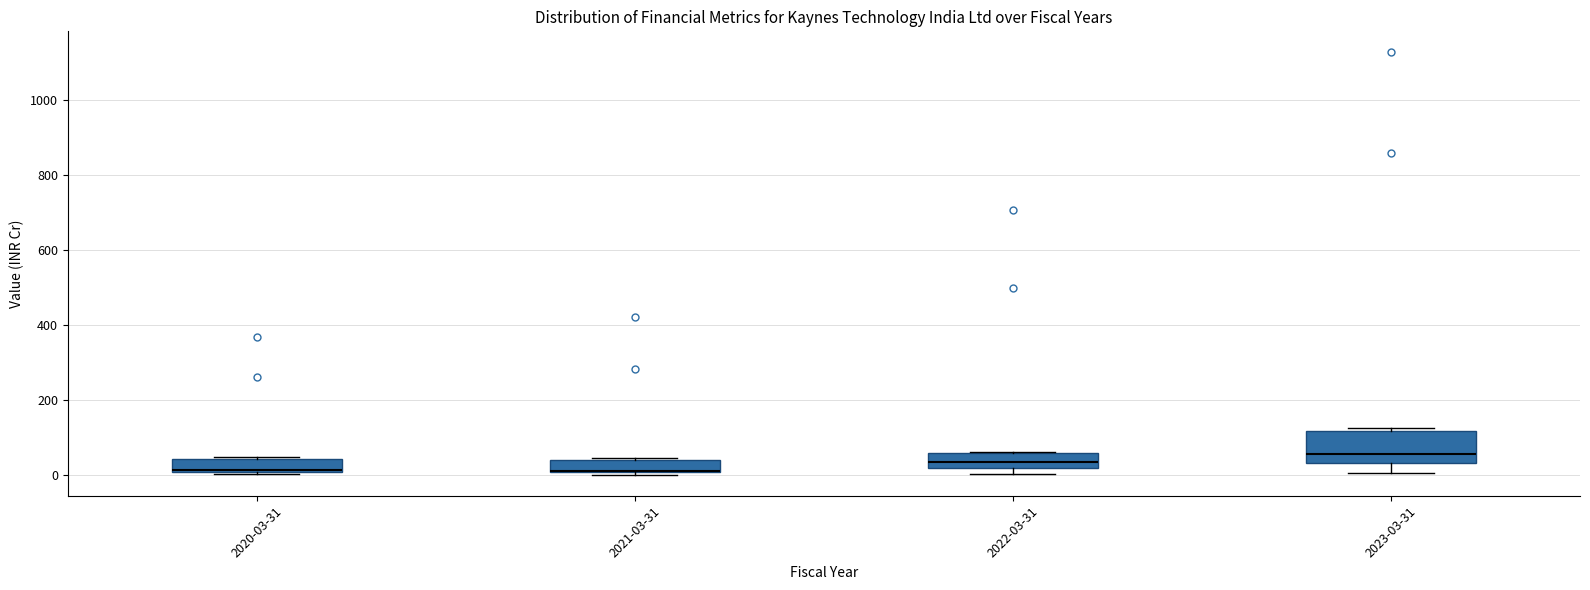

Reading left to right, transcribe this box plot: for each box, give where its median line is, the range the box spans, and where its two whiskers end, as read against the y-axis. The values are not printed on the chart, so give them approximately, as read against the axis.

2020-03-31: median 20, box 0 to 40, whiskers 0 (just below the box's lower edge) to 40
2021-03-31: median 20 (drawn on the box's lower edge), box 0 to 40, whiskers 0 (just below the box's lower edge) to 40
2022-03-31: median 40, box 20 to 60, whiskers 0 to 60
2023-03-31: median 60, box 40 to 120, whiskers 0 to 120 (just above the box's upper edge)